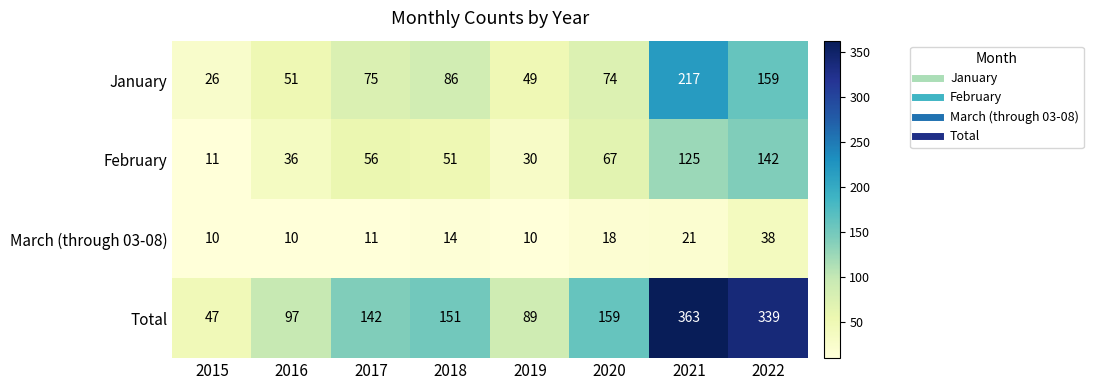

True or false: Total has a value of 142 at 2017.

True